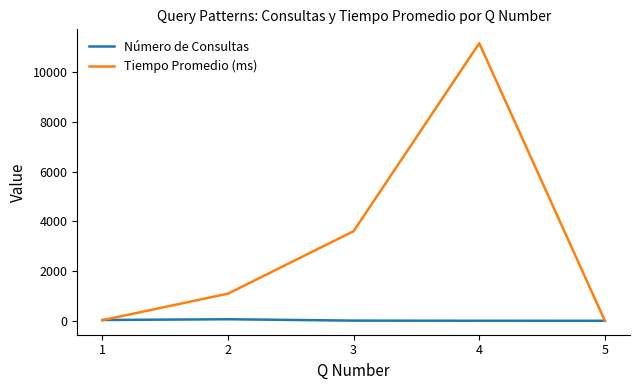

Which series has the widest spread of values?

Tiempo Promedio (ms)